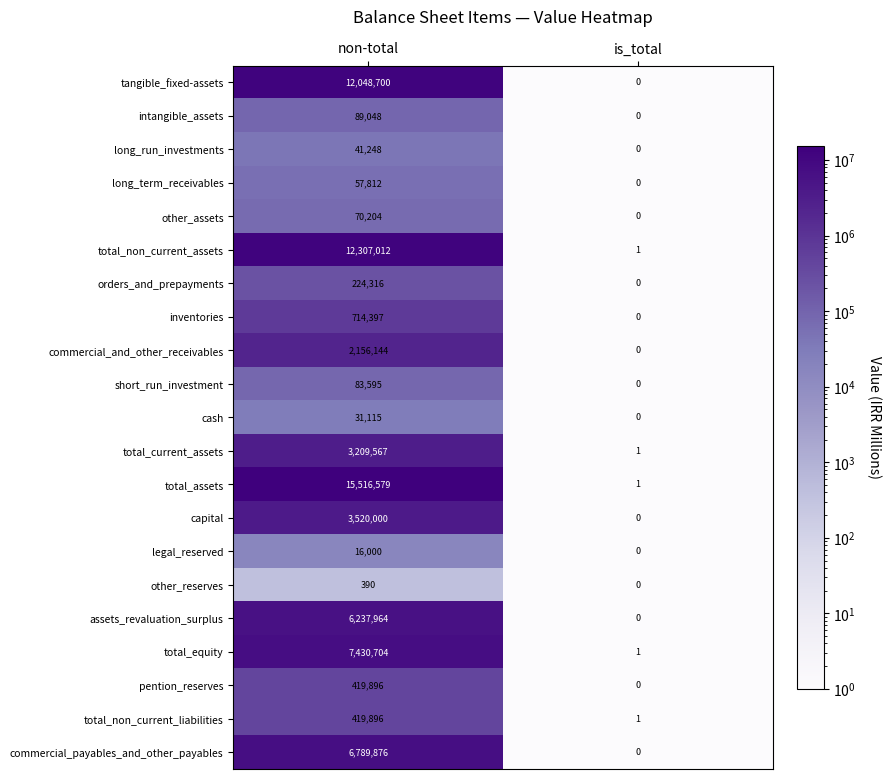

The long_run_investments series shows 41248 at non-total. True or false?

True